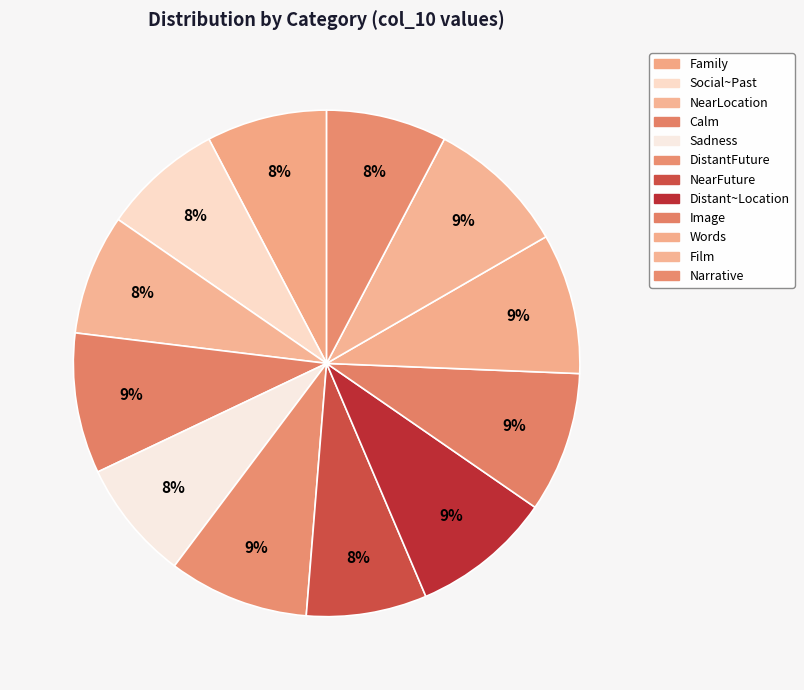

How many segments does this pie chart have?

12